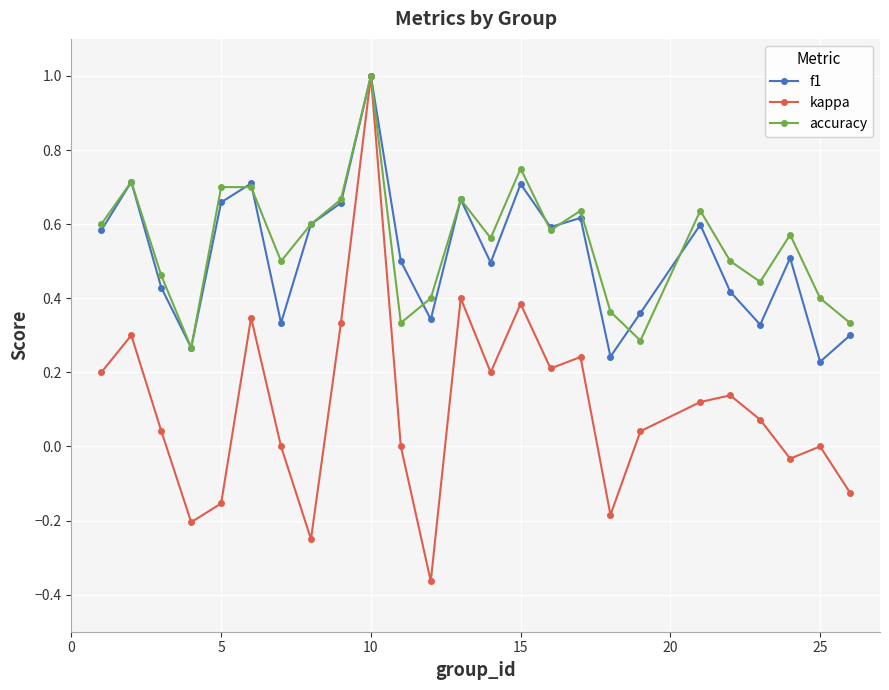

What is the greatest value displayed?

1.0